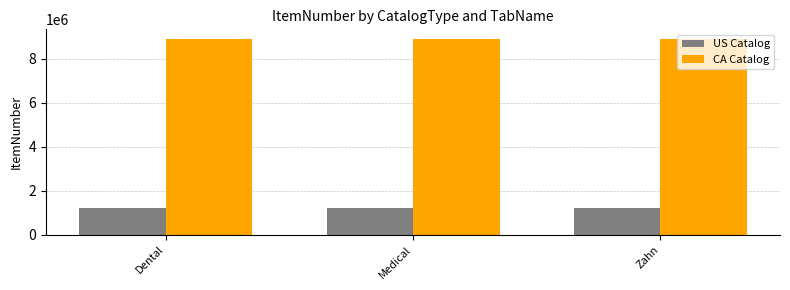

True or false: US Catalog has a value of 1231125 at Dental.

True